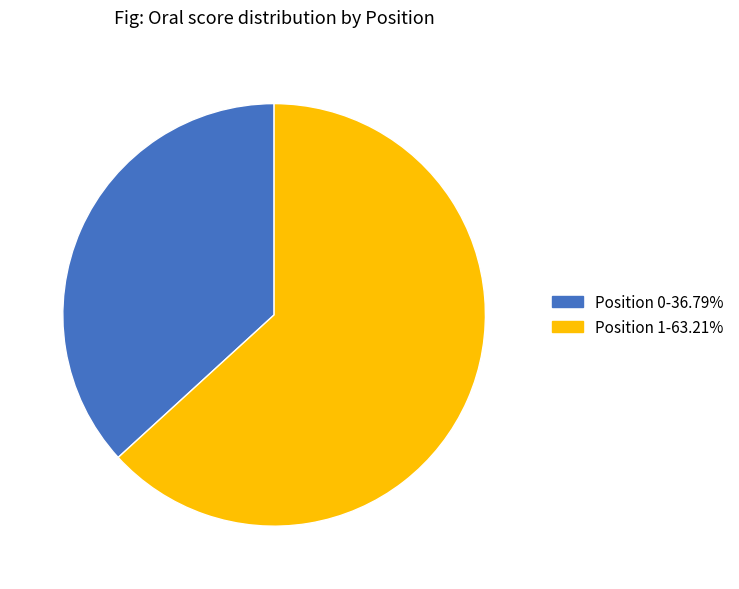

Is there any slice that represents more than half of the pie?

Yes